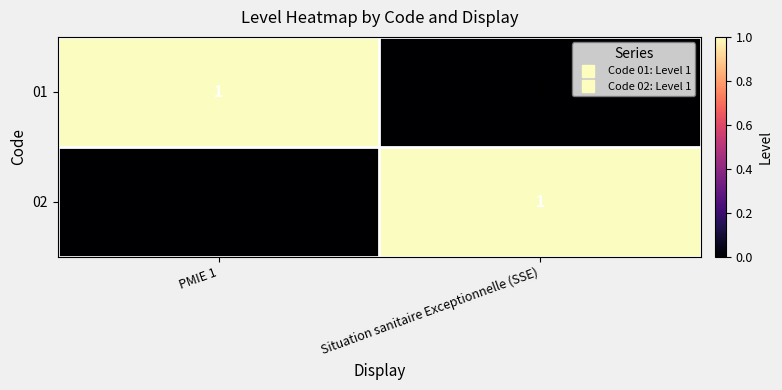

The value of 01 at PMIE 1 is 1. True or false?

True